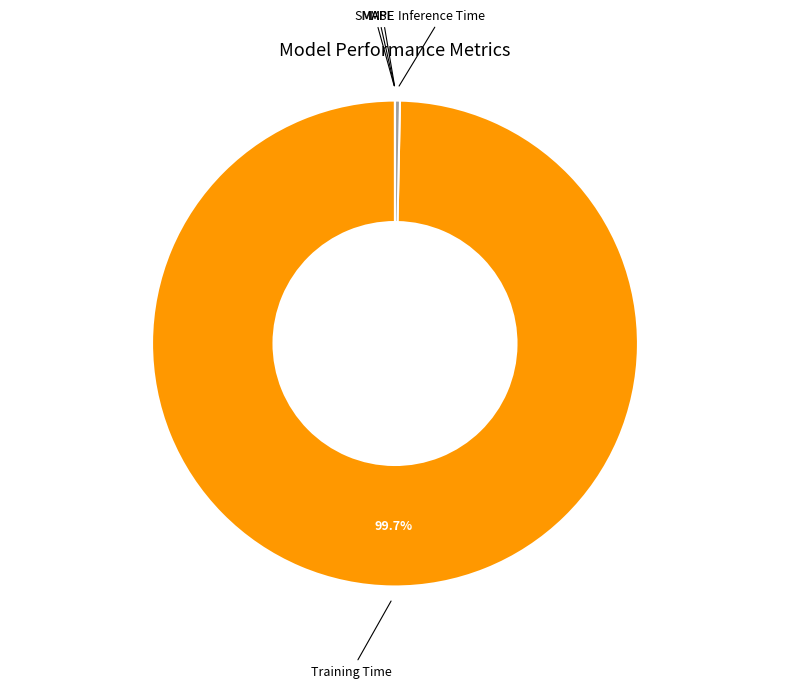

Is there a majority slice in this chart?

Yes